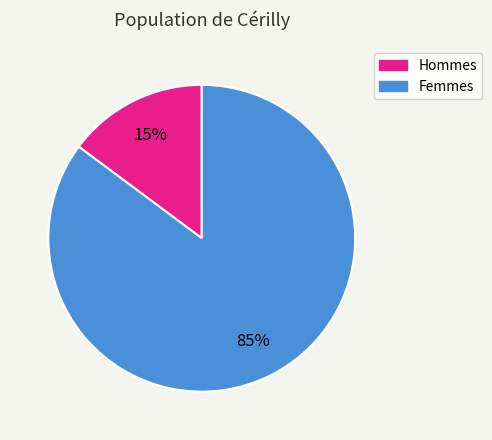

Is there a majority slice in this chart?

Yes